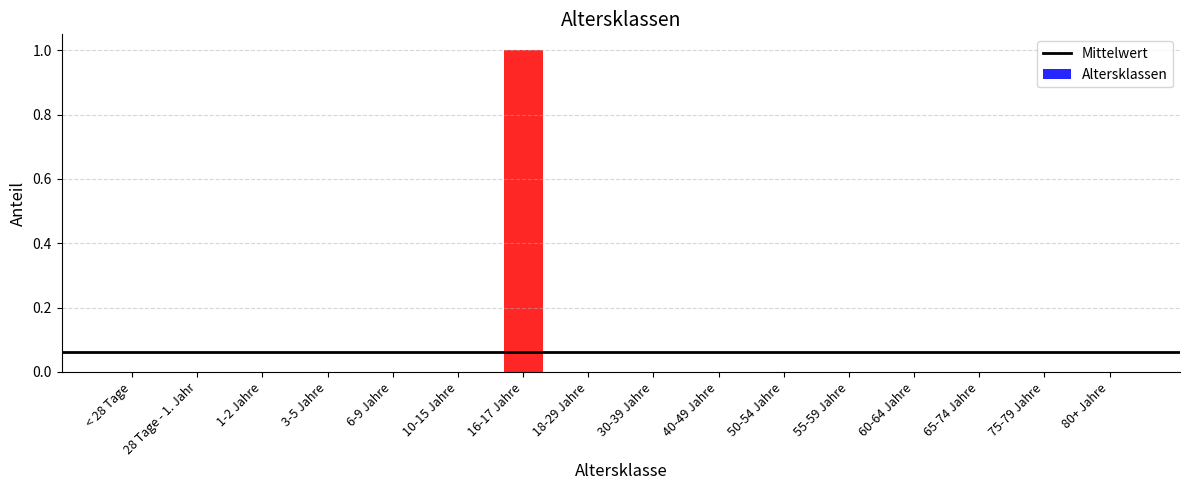

What is the sum of all values?

1